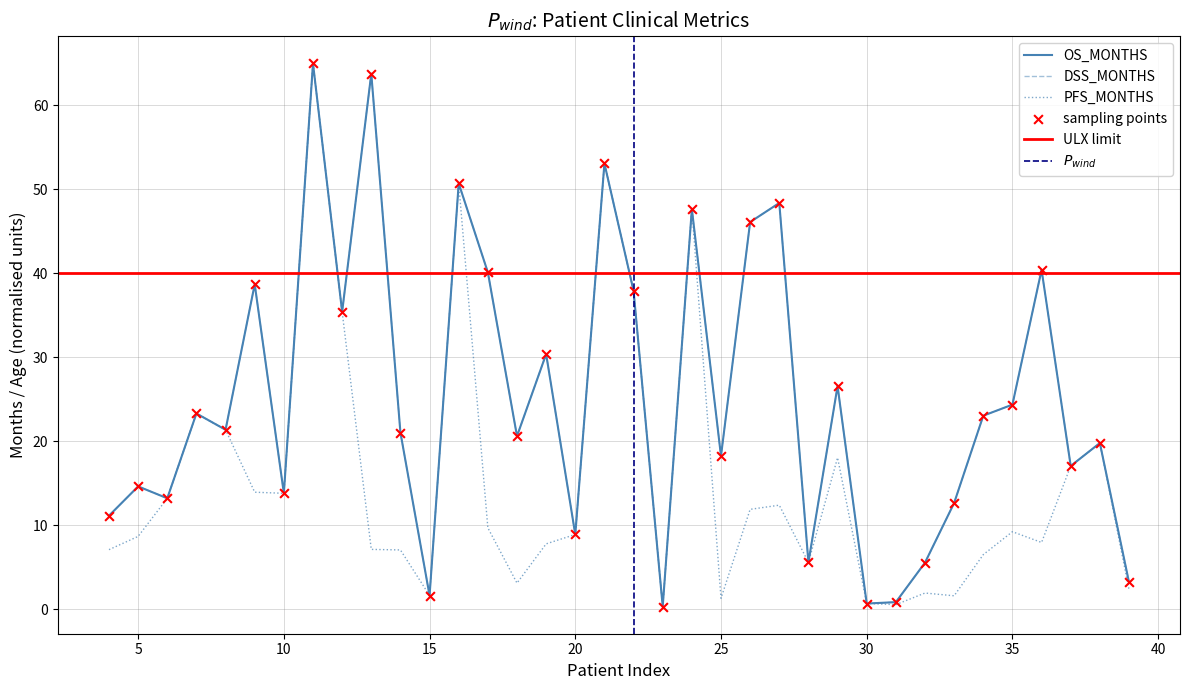

Which series contains the lowest Y value?

OS_MONTHS